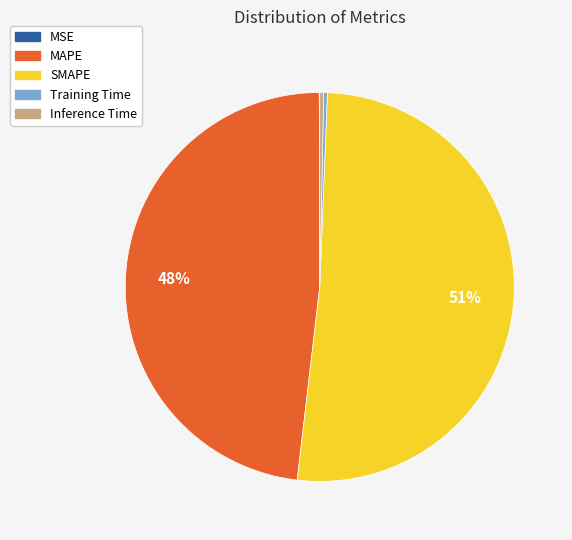

Which has a higher value, MAPE or Training Time?

MAPE